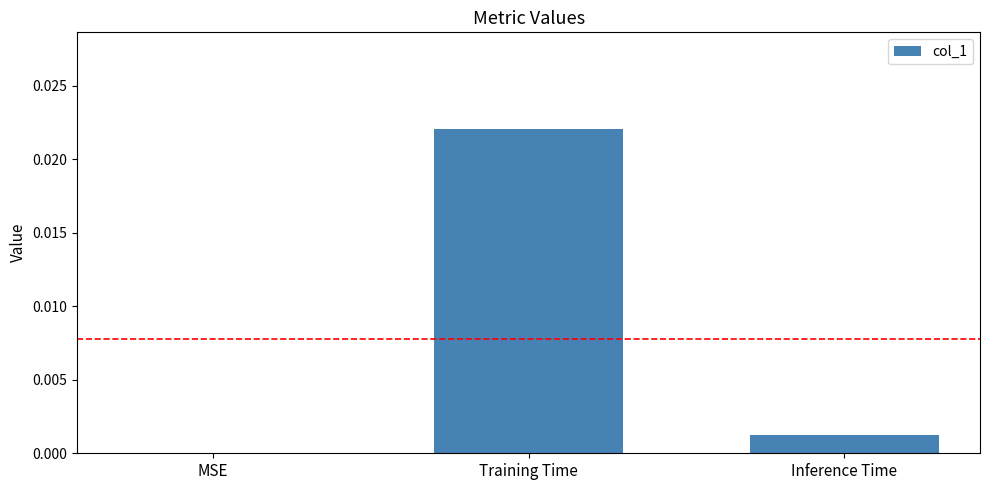

Which category has the highest value across all series?

Training Time